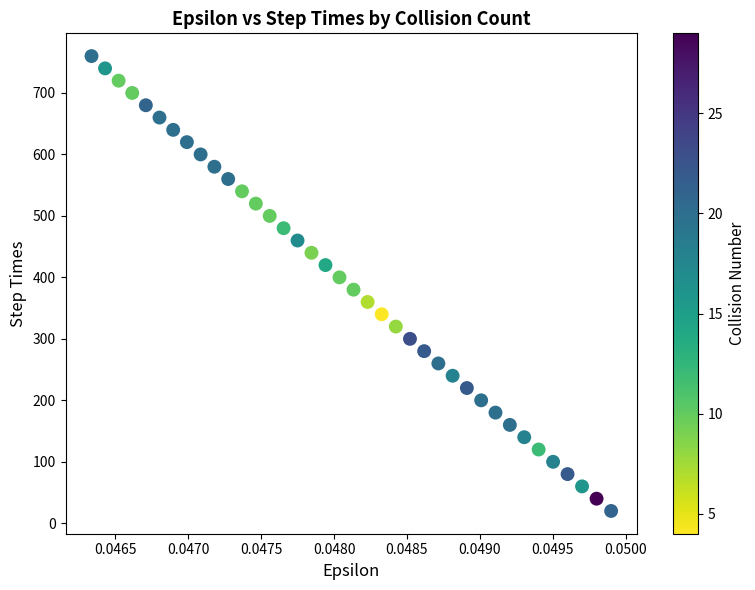

What is the range of Y values (max minus min)?

740